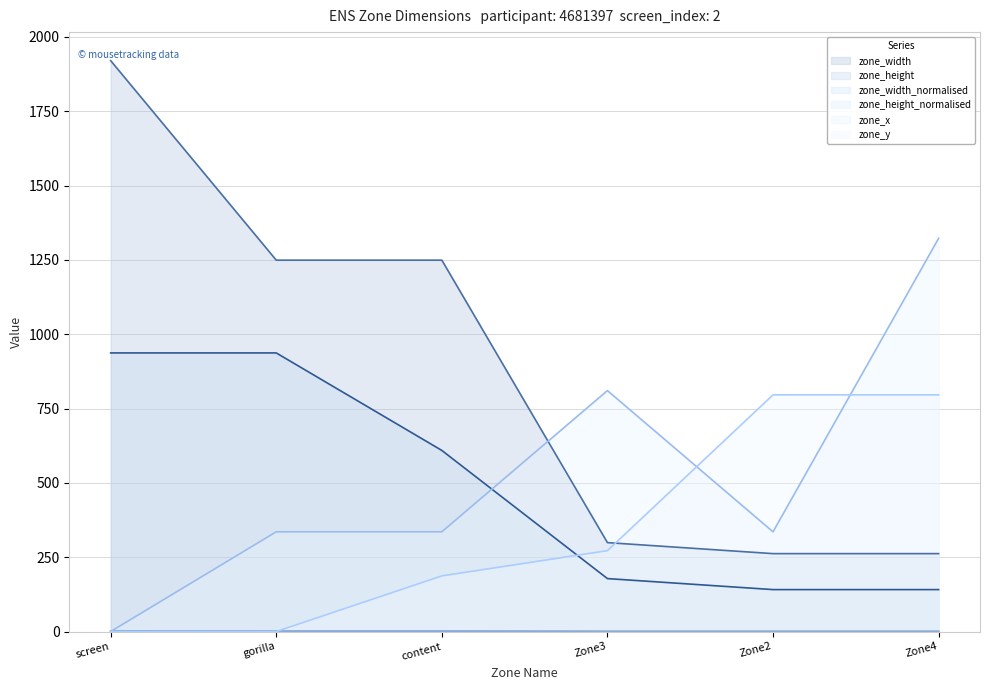

Does the chart have visible grid lines?

Yes